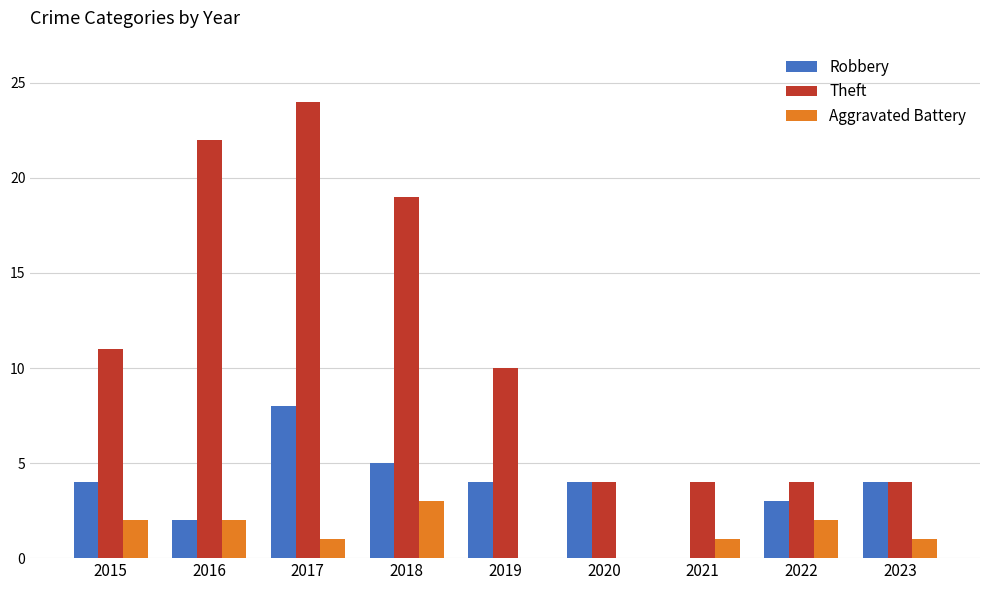

What value does the Robbery series have at 2017?

8